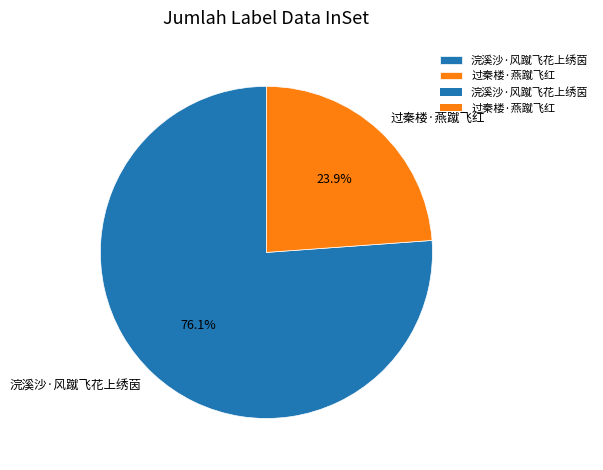

How much of the chart is everything except 浣溪沙·风蹴飞花上绣茵?

23.9%